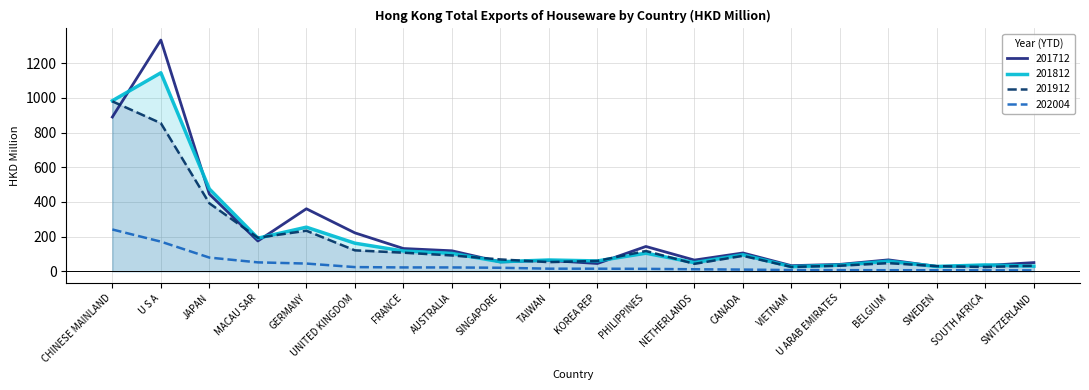

What is the smallest value displayed?

5.4